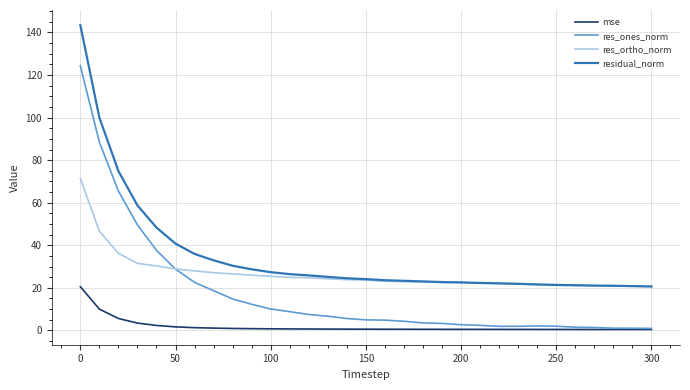

Which series has the largest total across all categories?

residual_norm